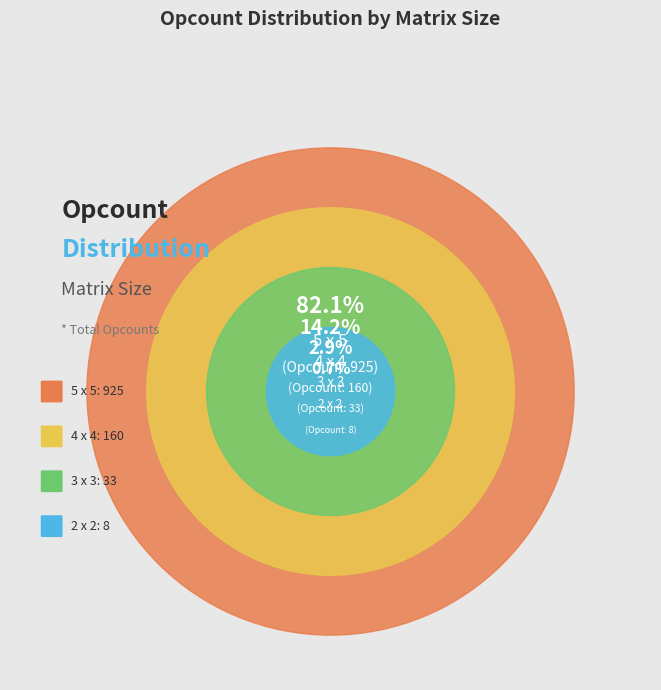

What is the total percentage of 5 x 5 and 3 x 3?

85.1%